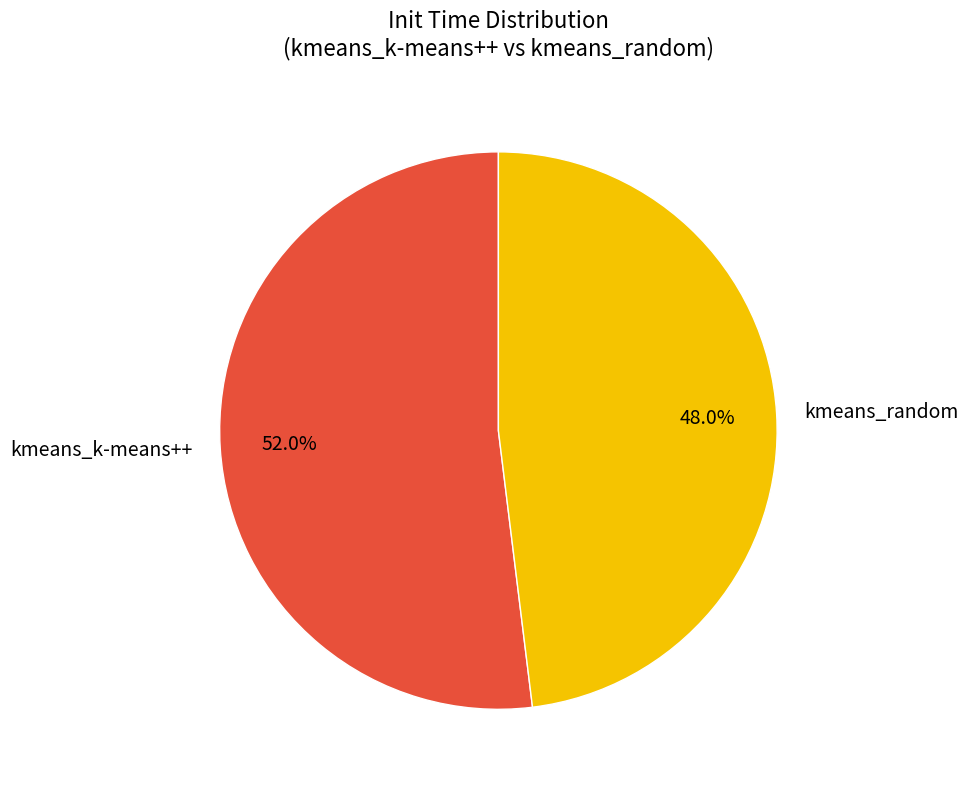

What percentage is the kmeans_k-means++ slice, to the nearest percent?

52%